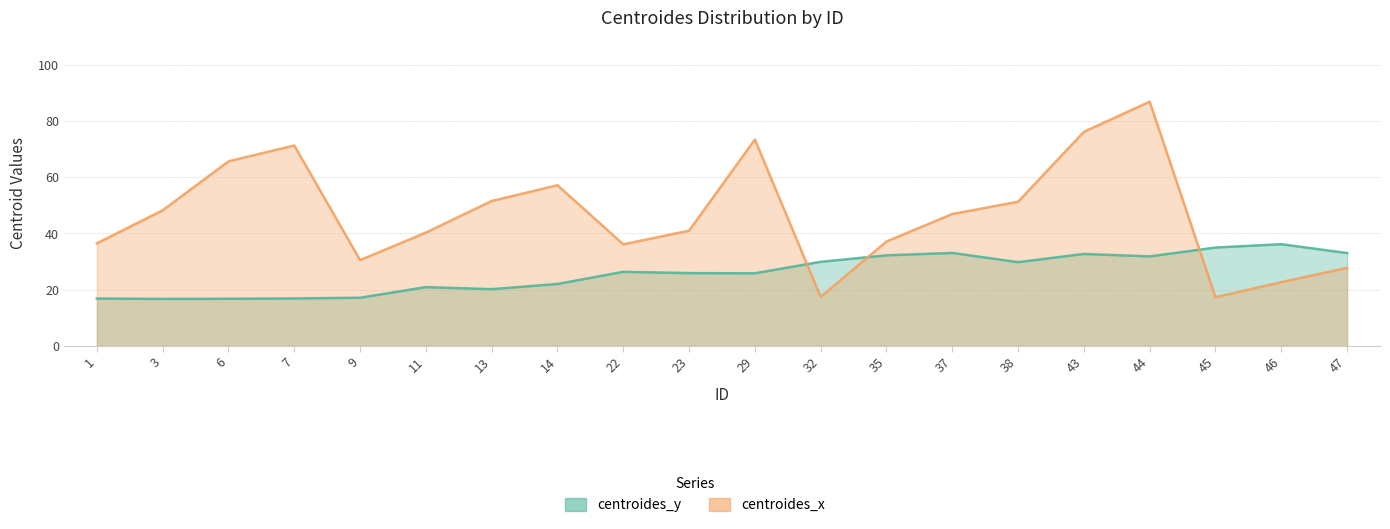

True or false: centroides_x has a value of 72.5 at 13.

False